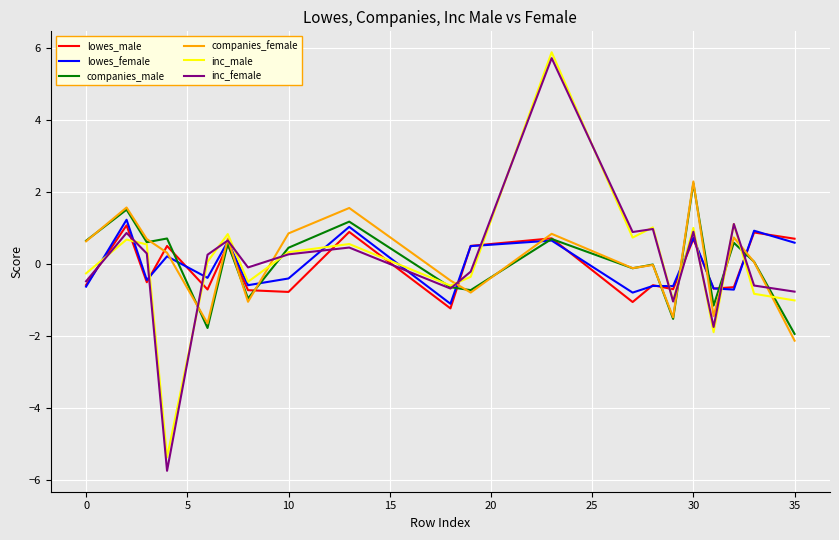

What is the difference between the maximum and minimum values in the lowes_female series?

2.3